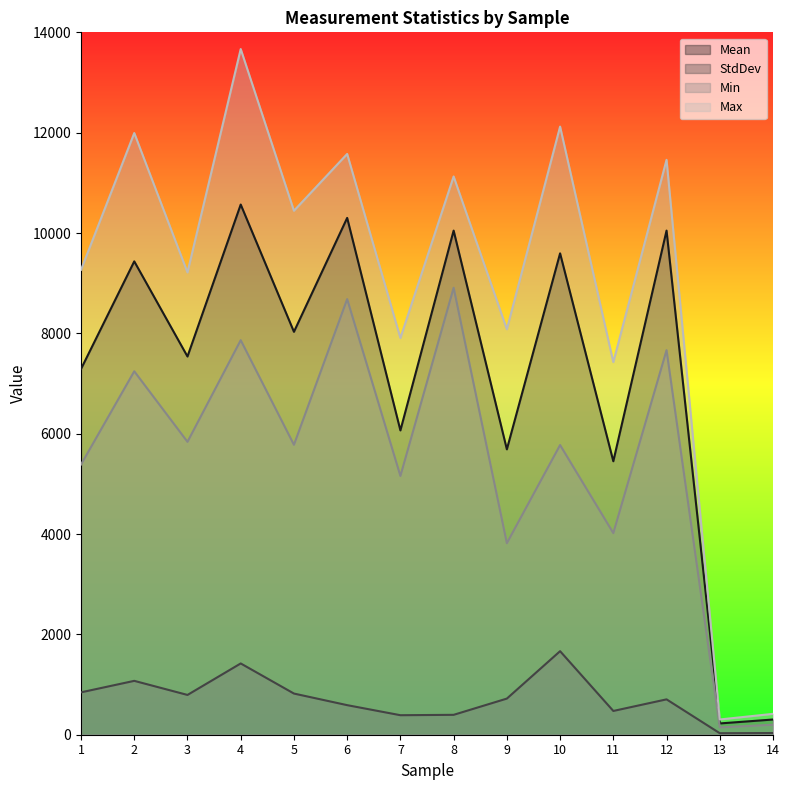

The Min series shows 4313.6 at 6. True or false?

False